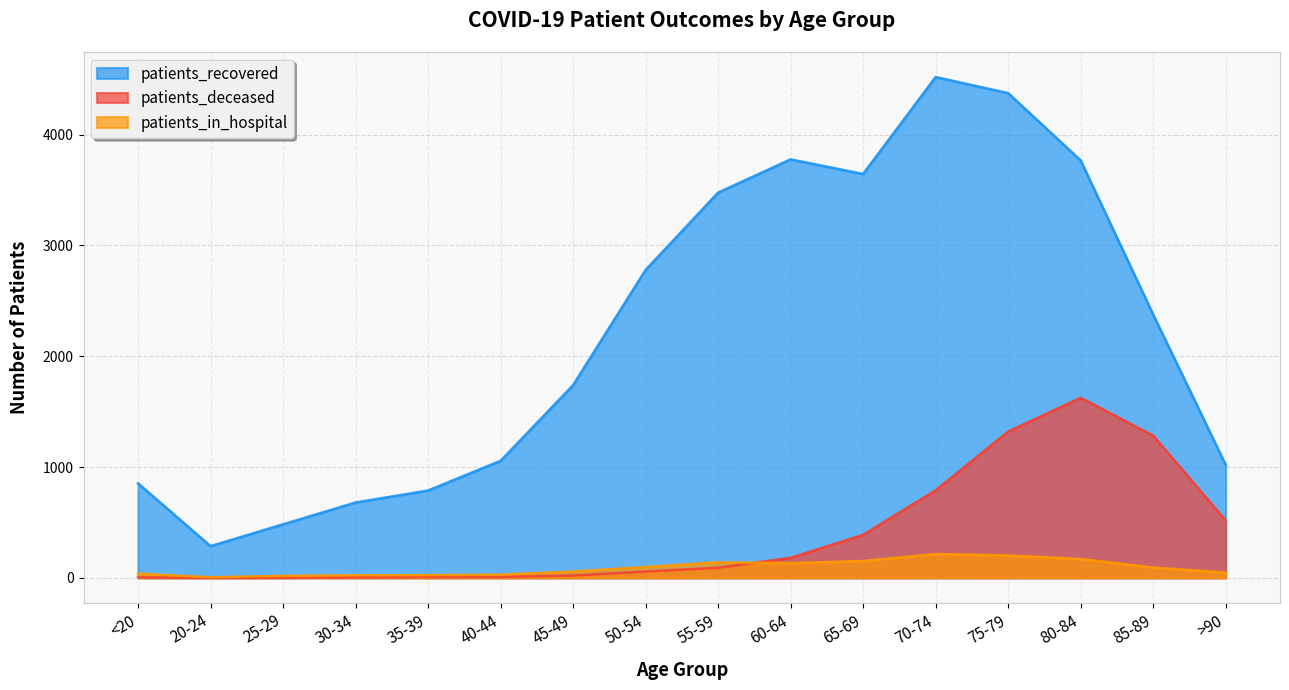

What is the label of the 16th point from the left?

>90